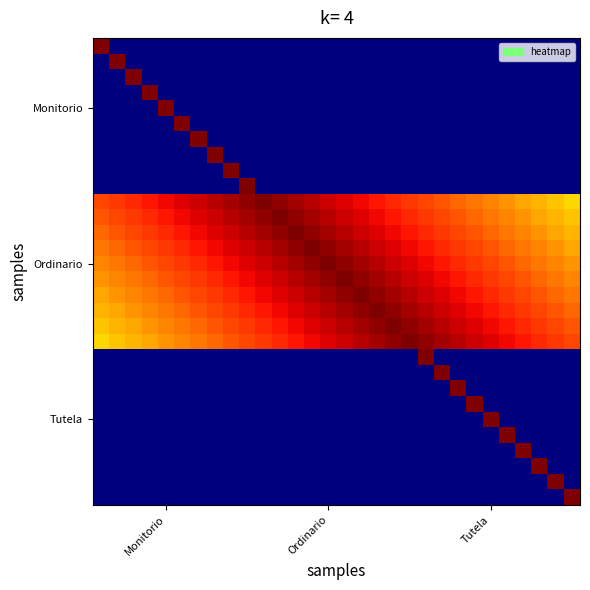

At which category is the sum across all series the highest?

9